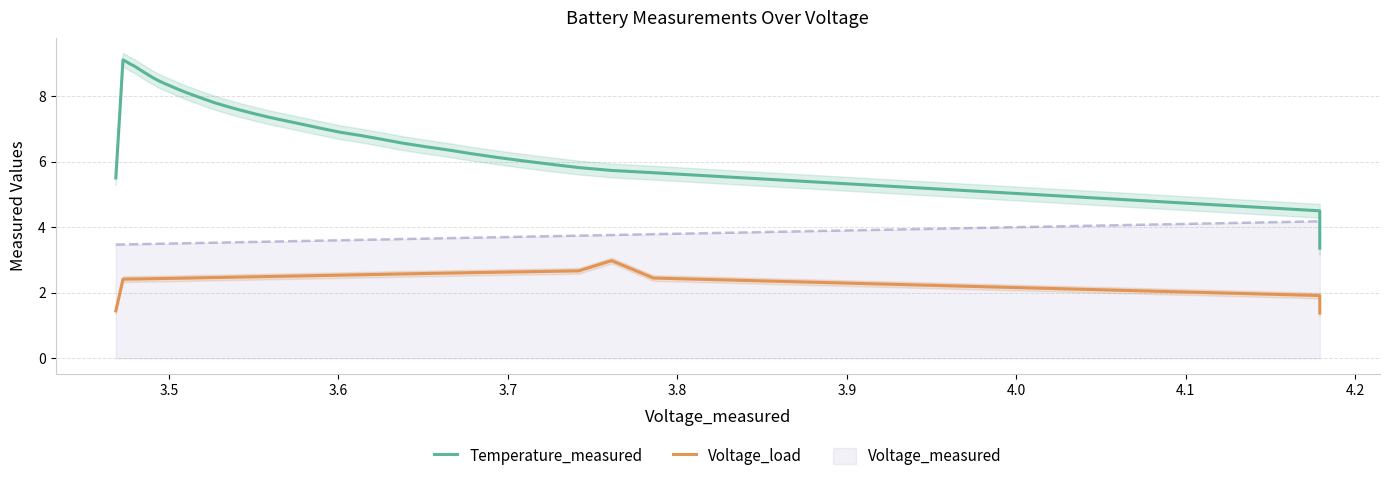

What is the minimum value for Temperature_measured?

3.4